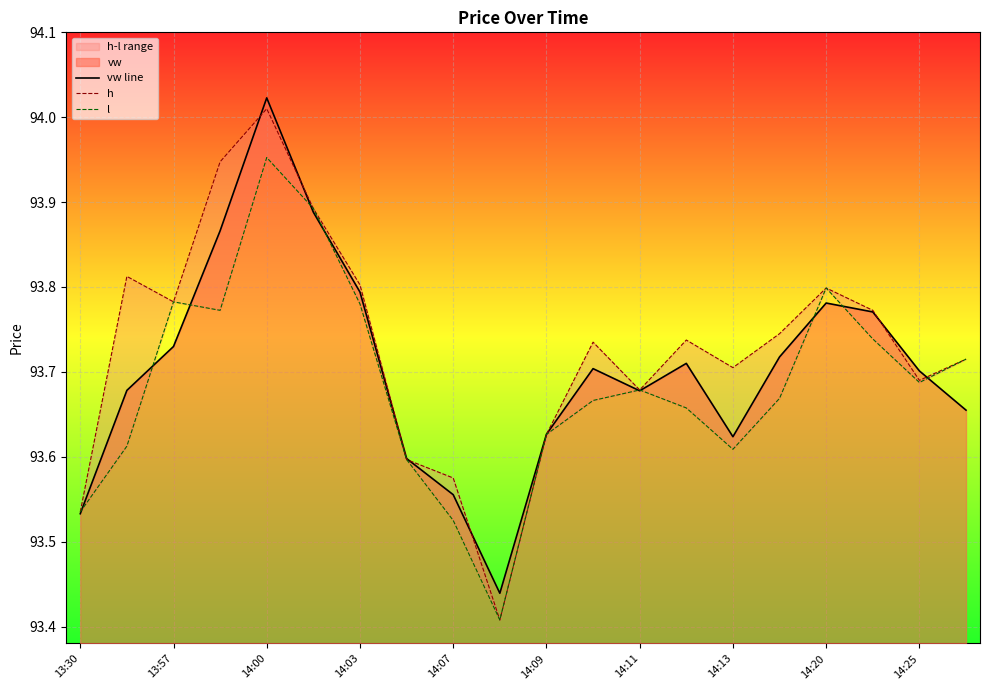

Which category has the highest value in the vw line series?

14:00